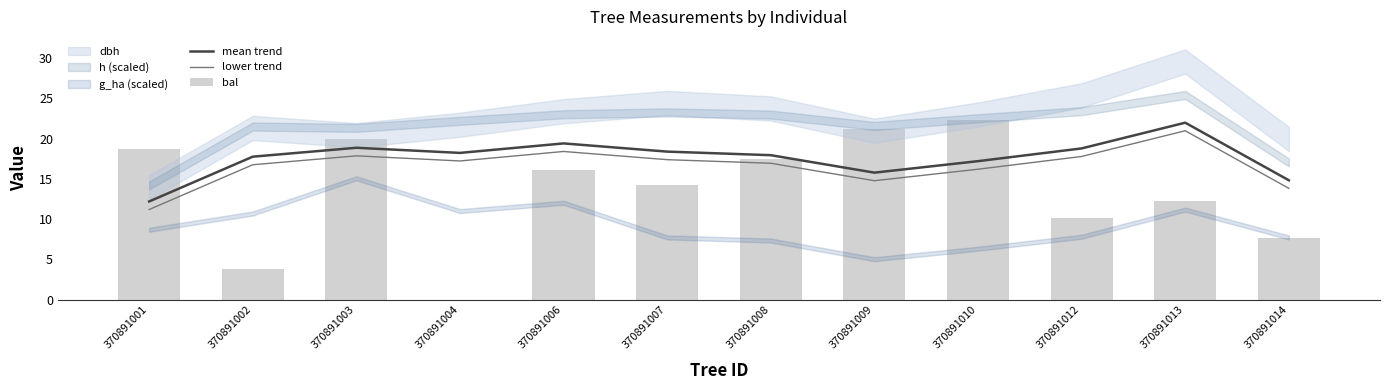

What is the sum of the lower trend values at 370891004 and 370891009?

32.0